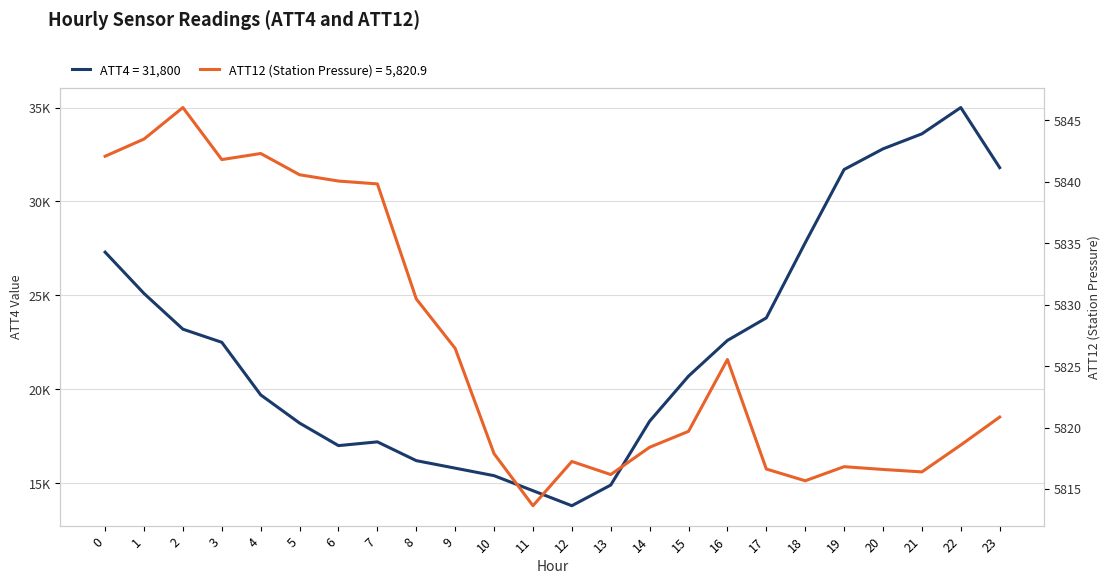

Reading left to right, what are all the values shown in this chart?

ATT4 (Pressure): 0=27300.0	1=25100.0	2=23200.0	3=22500.0	4=19700.0	5=18200.0	6=17000.0	7=17200.0	8=16200.0	9=15800.0	10=15400.0	11=14600.0	12=13800.0	13=14900.0	14=18300.0	15=20700.0	16=22600.0	17=23800.0	18=27800.0	19=31700.0	20=32800.0	21=33600.0	22=35000.0	23=31800.0
ATT12 (Station Pressure): 0=5842.1	1=5843.5	2=5846.0	3=5841.8	4=5842.3	5=5840.6	6=5840.1	7=5839.8	8=5830.5	9=5826.4	10=5817.9	11=5813.6	12=5817.2	13=5816.2	14=5818.4	15=5819.7	16=5825.5	17=5816.6	18=5815.7	19=5816.8	20=5816.6	21=5816.4	22=5818.6	23=5820.9